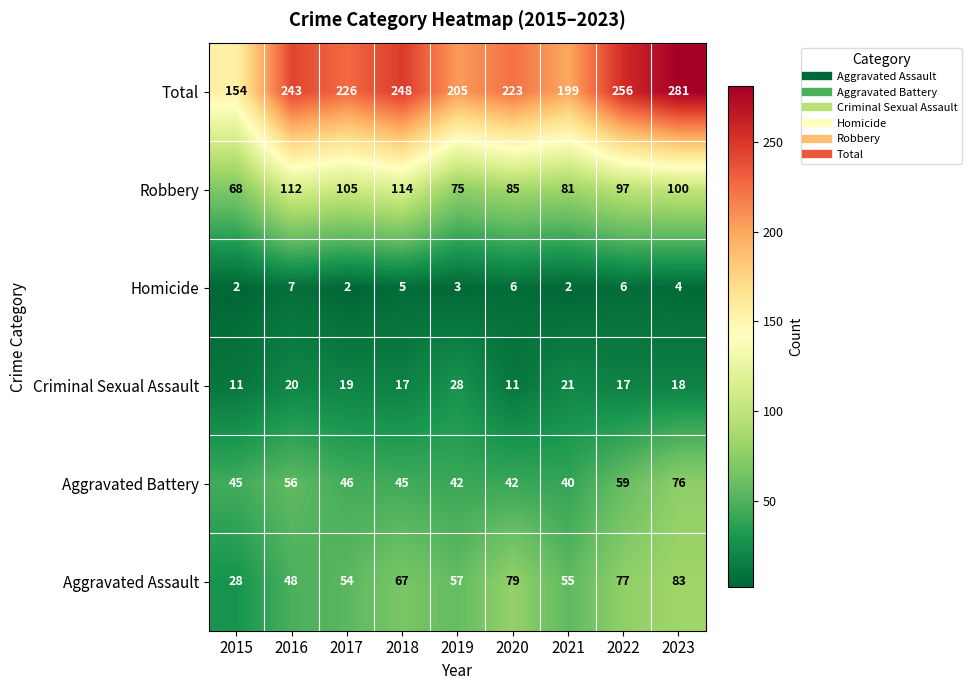

What is the maximum value for Robbery?

114